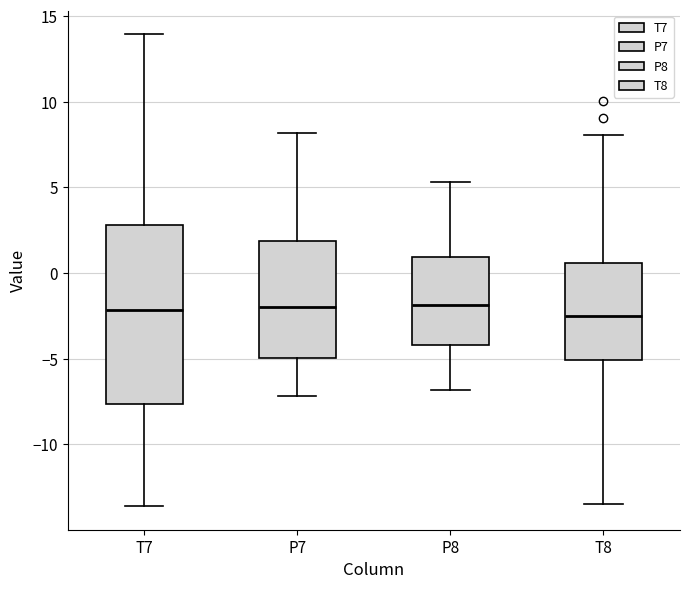

Where is the lower edge of the box for P7 on the y-axis? The values are not printed on the chart, so give them approximately, as read against the axis.

-5.0